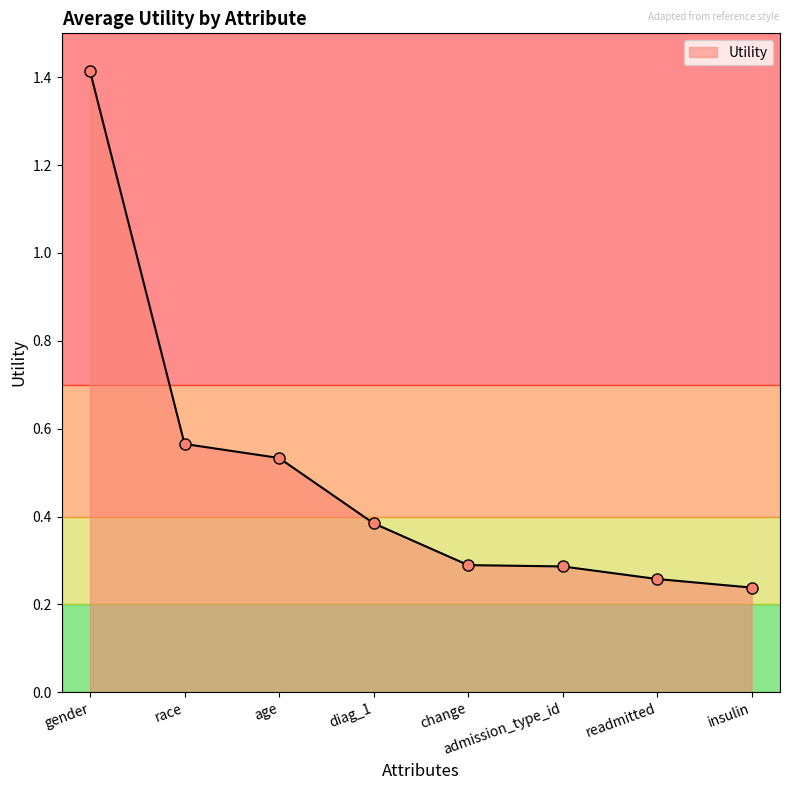

What is the change in value from race to diag_1?

-0.2